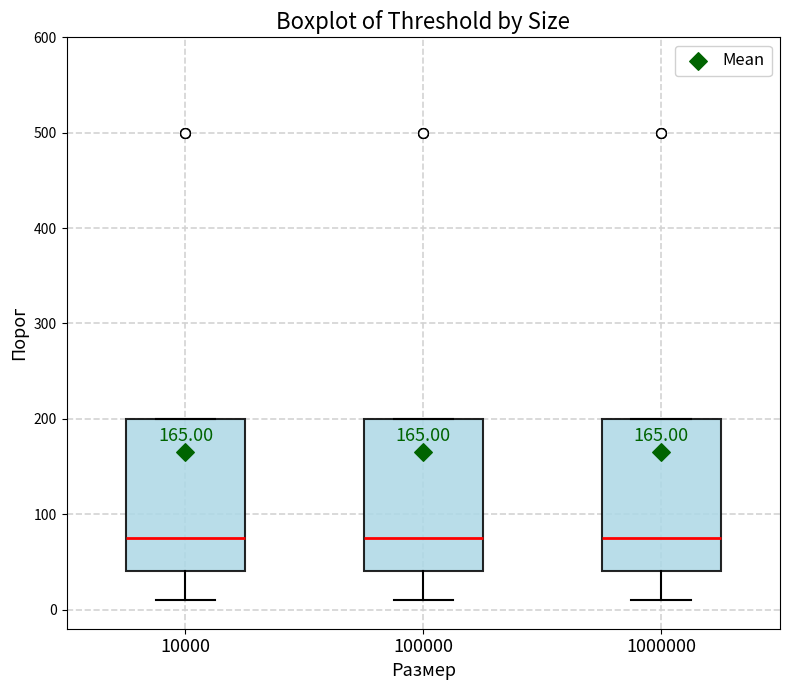

Where is the lower edge of the box at x = 10000 on the y-axis? The values are not printed on the chart, so give them approximately, as read against the axis.

40